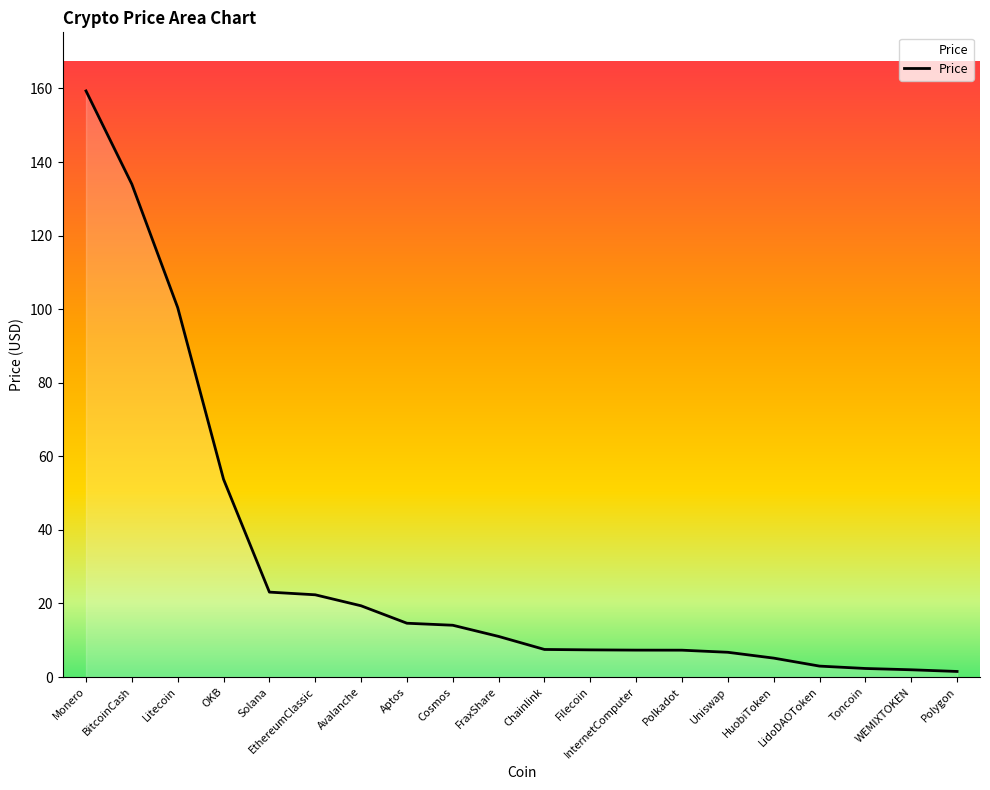

What position from the left is Polkadot?

14